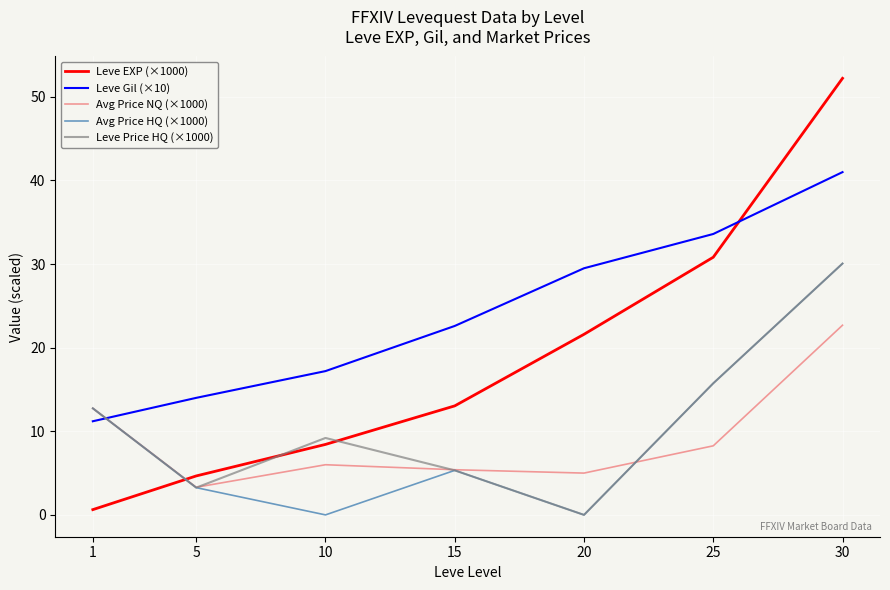

How many distinct data groups are displayed?

5